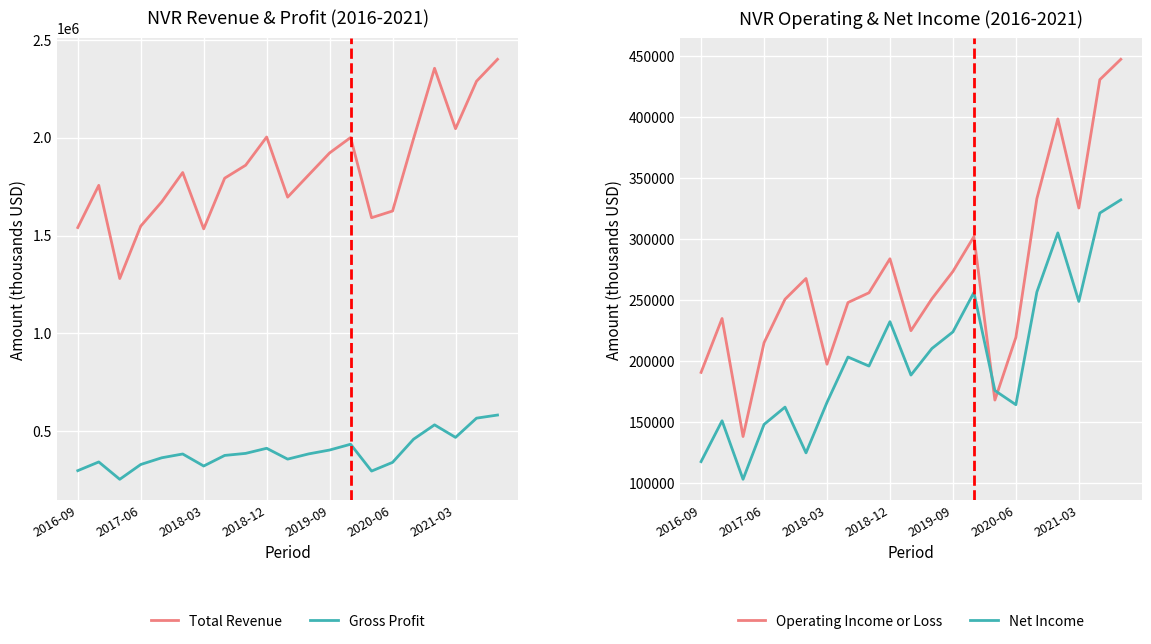

True or false: Total Revenue and Gross Profit cross at least once.

False